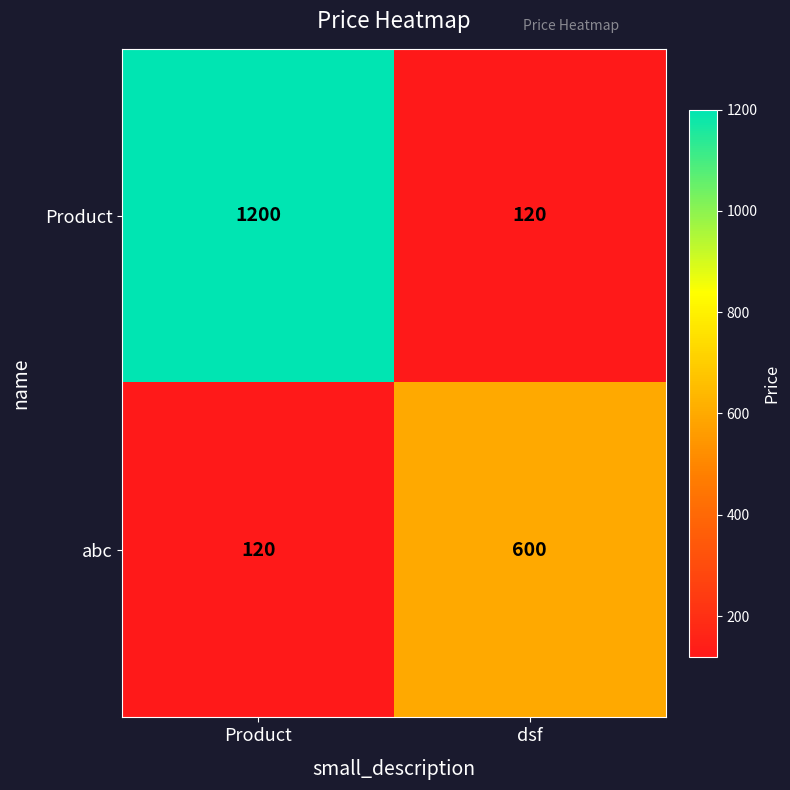

What is the average value of the abc series?

360